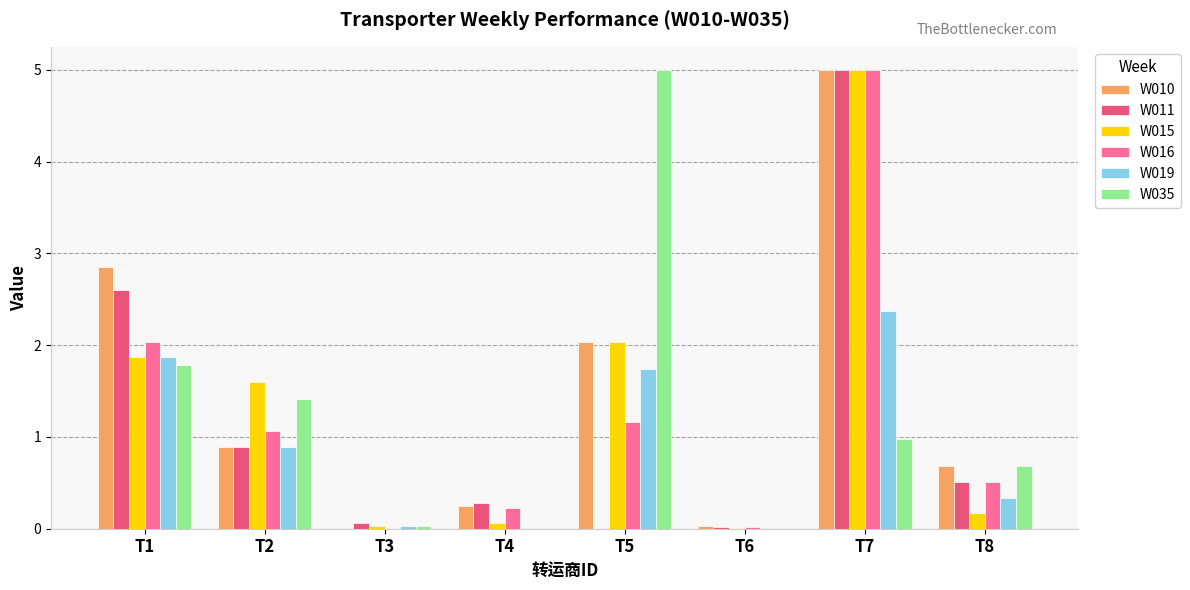

Is the value of W019 at T7 greater than the value of W010 at T1?

No